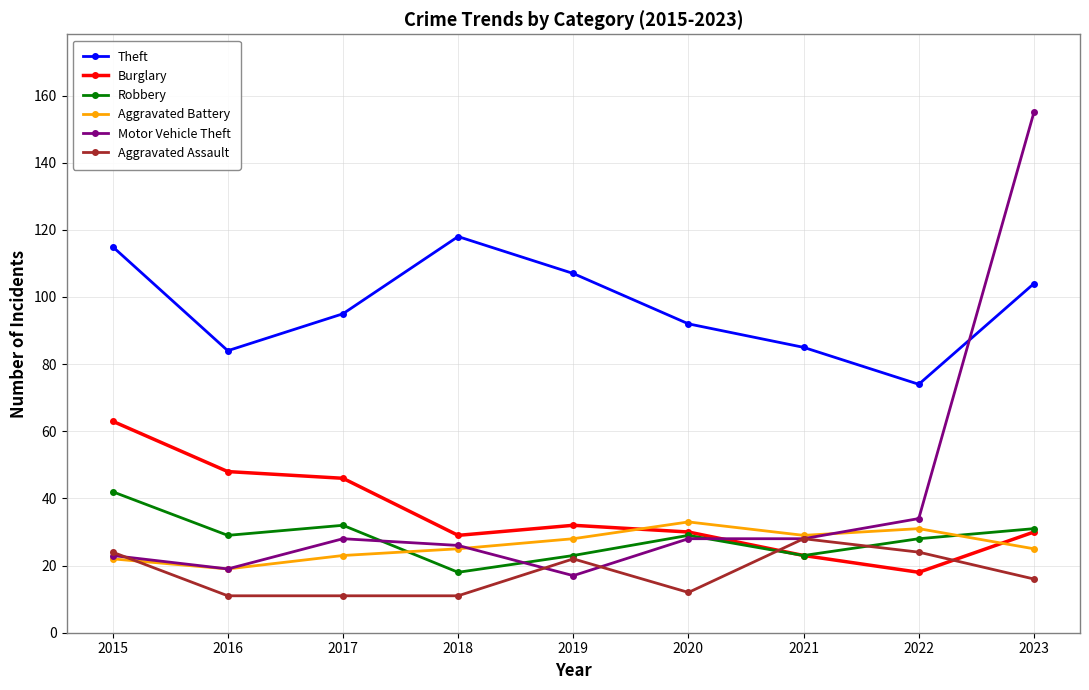

Which series changed the most between 2021 and 2023?

Motor Vehicle Theft